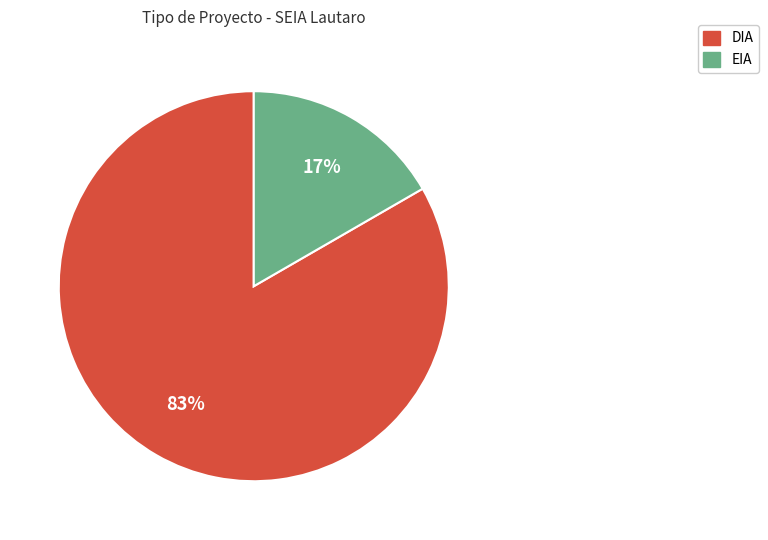

Is DIA the majority of the pie?

Yes